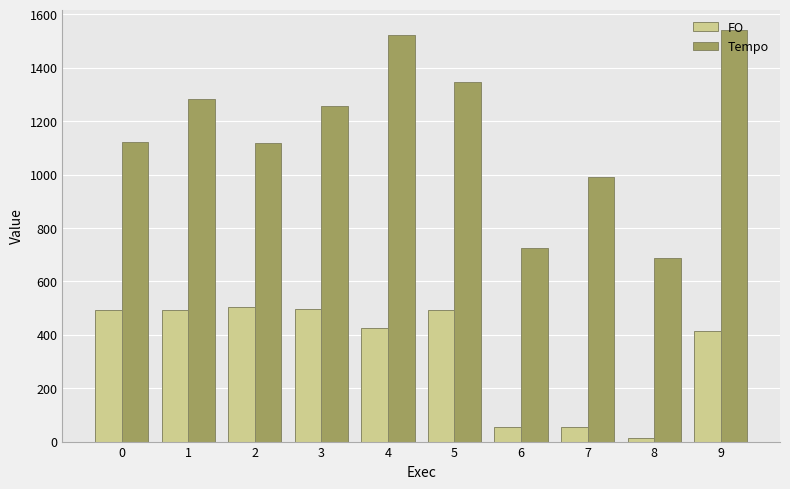

What is the highest value of the Tempo series?

1540.1